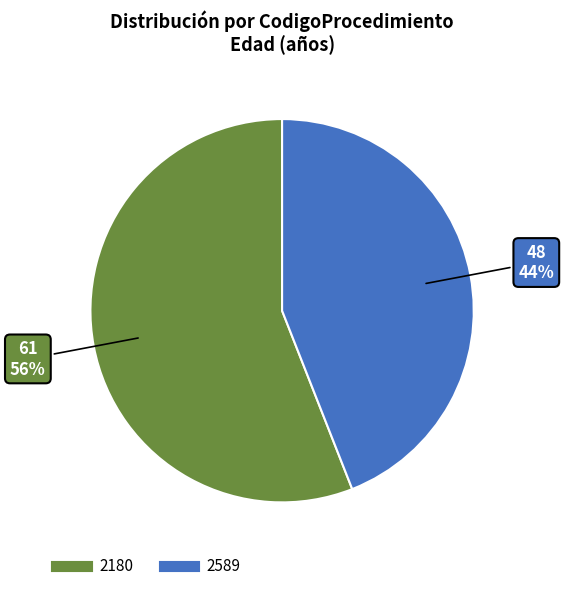

Combined, do 2180 and 2589 account for over 50%?

Yes